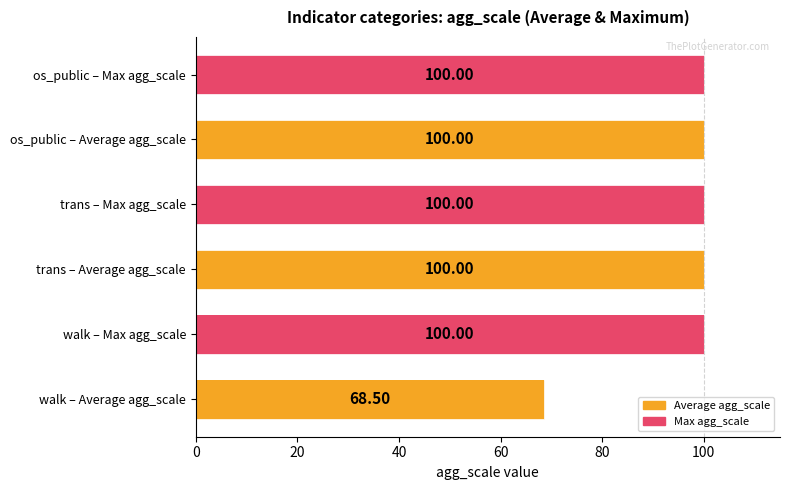

What is the difference between the maximum and minimum values?

31.5